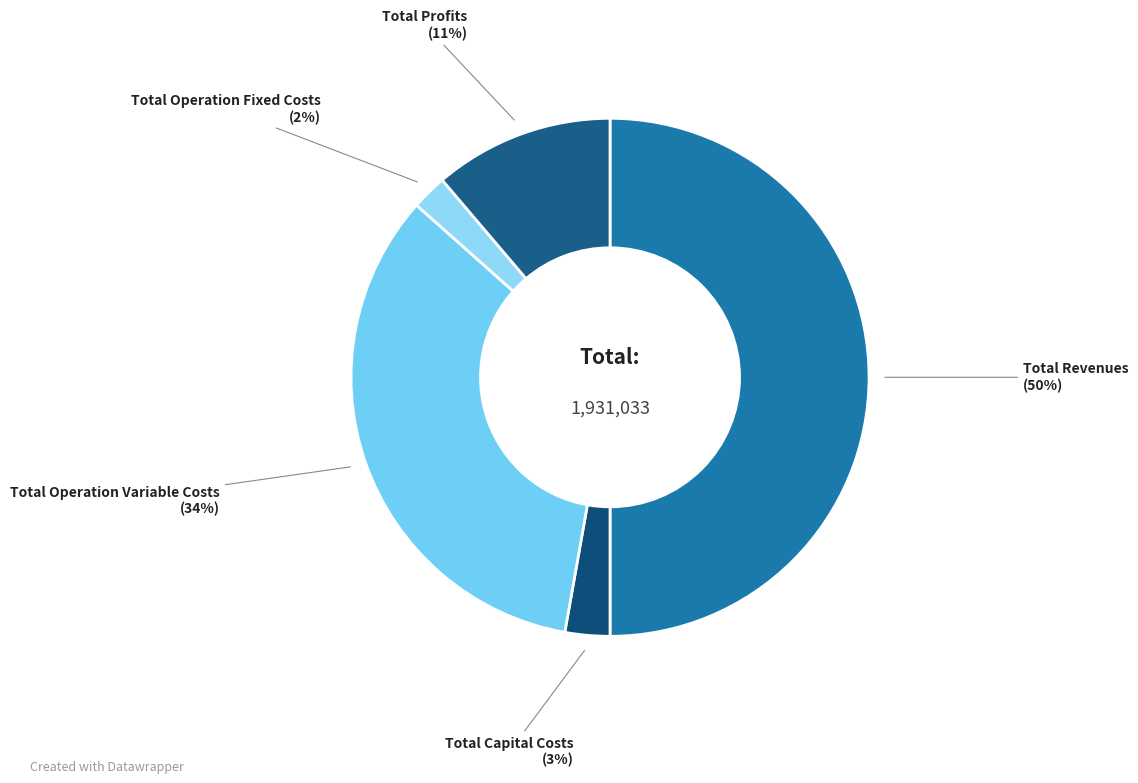

How many slices are in this pie chart?

5